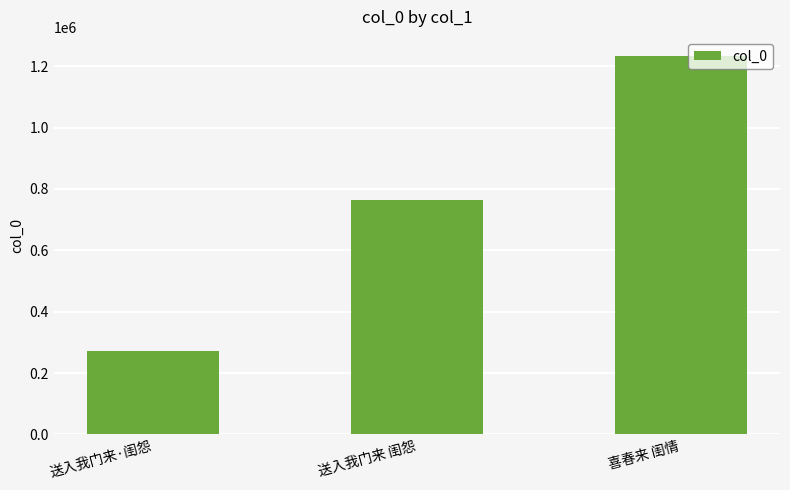

List the labels in order of value, largest first.

喜春来 闺情, 送入我门来 闺怨, 送入我门来·闺怨